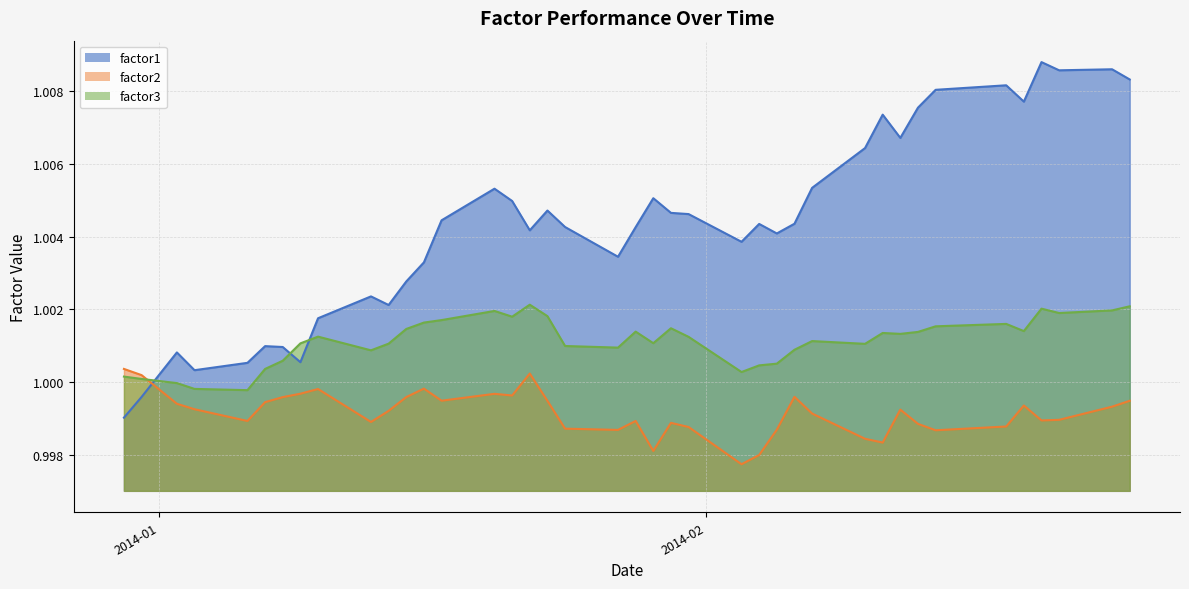

What is the minimum value for factor2?

1.0